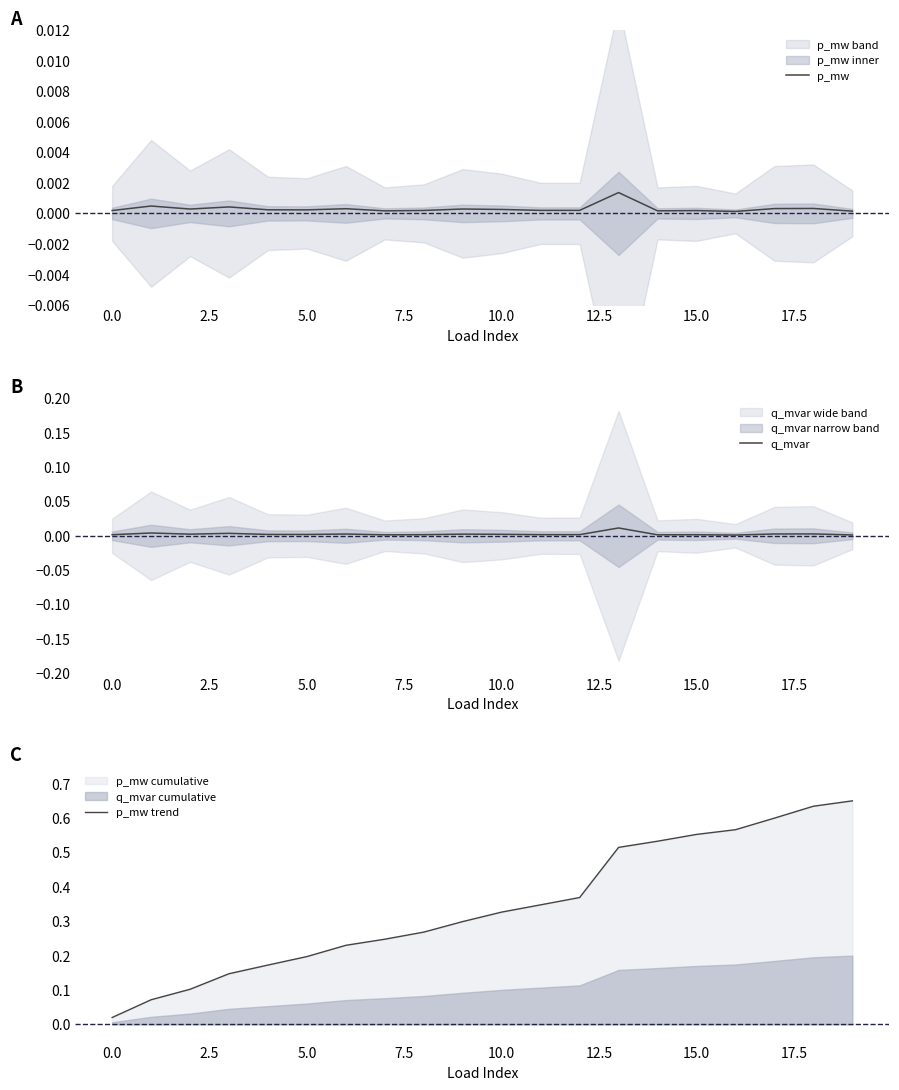

How many lines are shown in the chart?

3